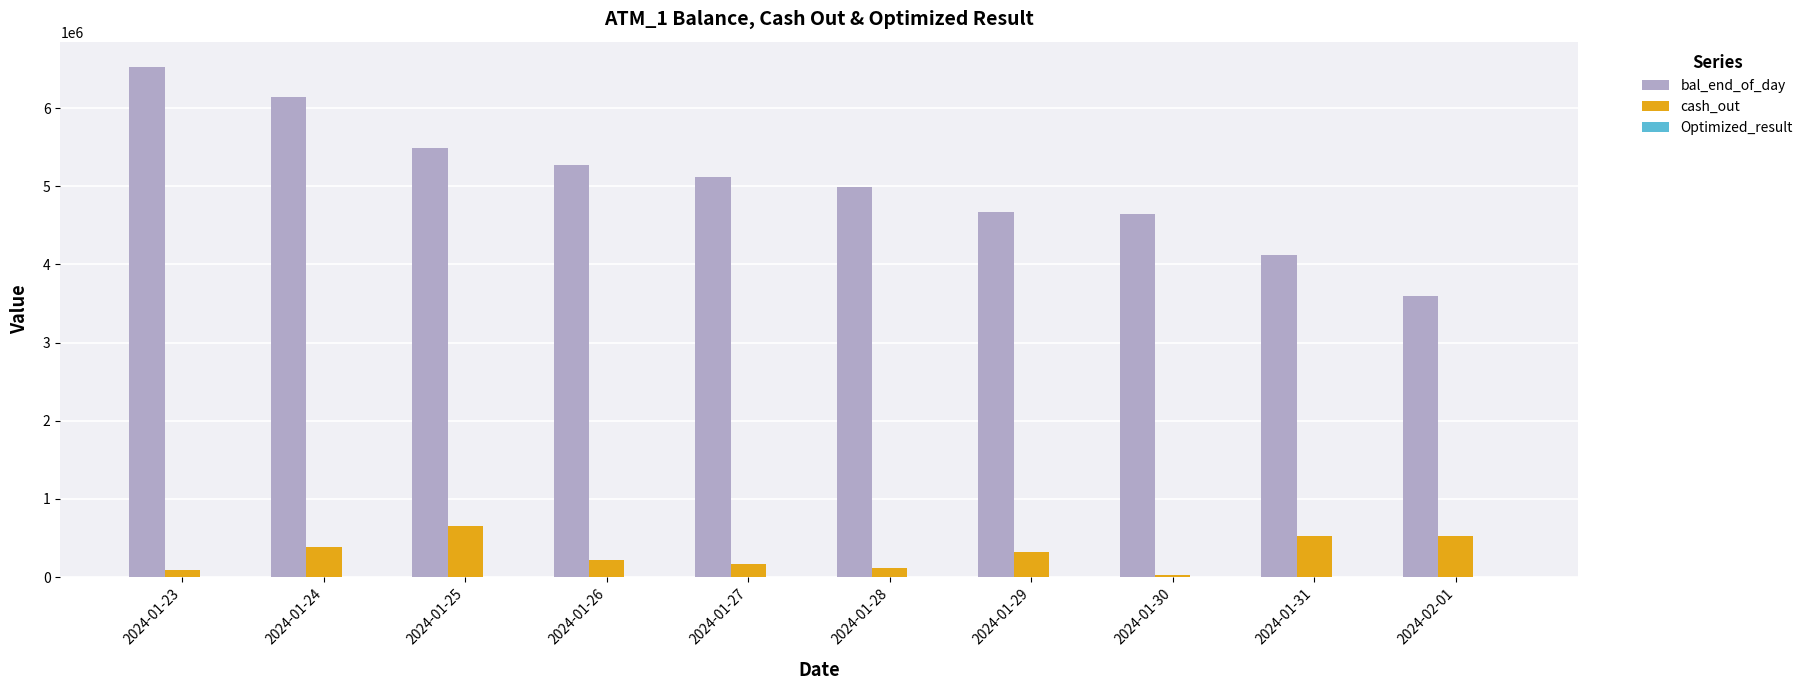

True or false: bal_end_of_day has a value of 8578756.2 at 2024-01-25.

False